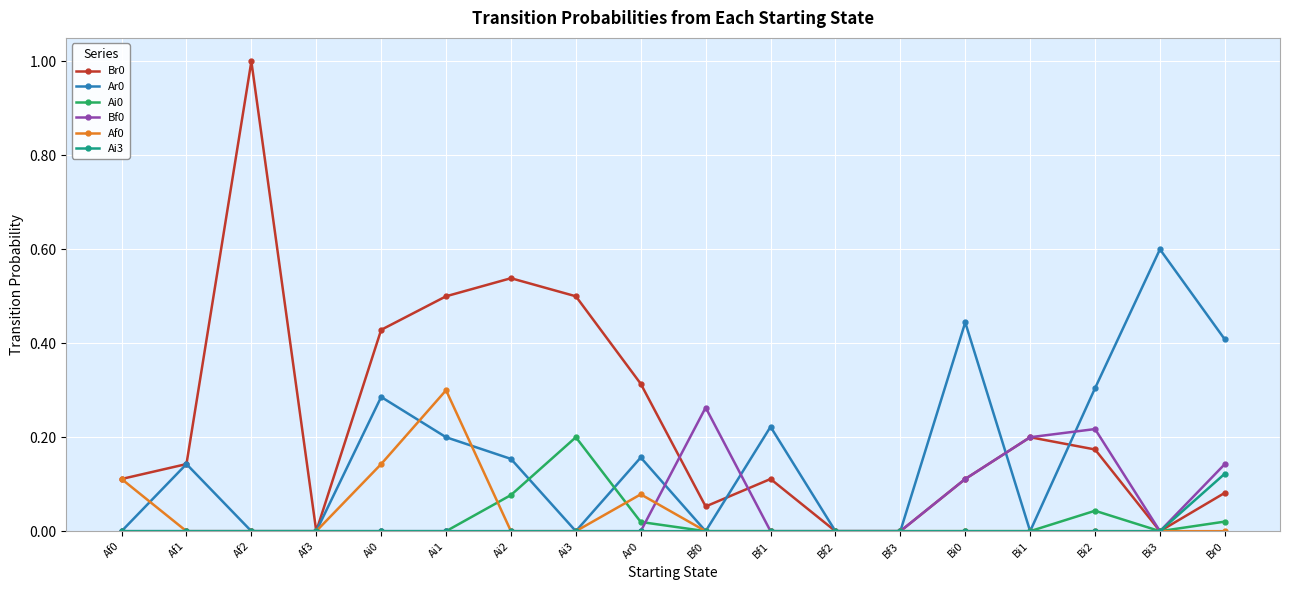

What is the maximum value shown in the chart?

1.0